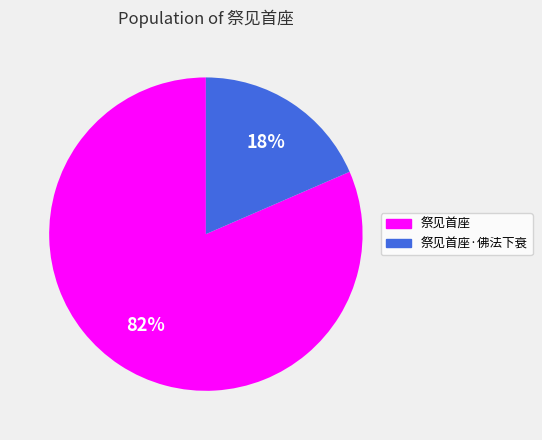

Count the number of slices in the pie.

2